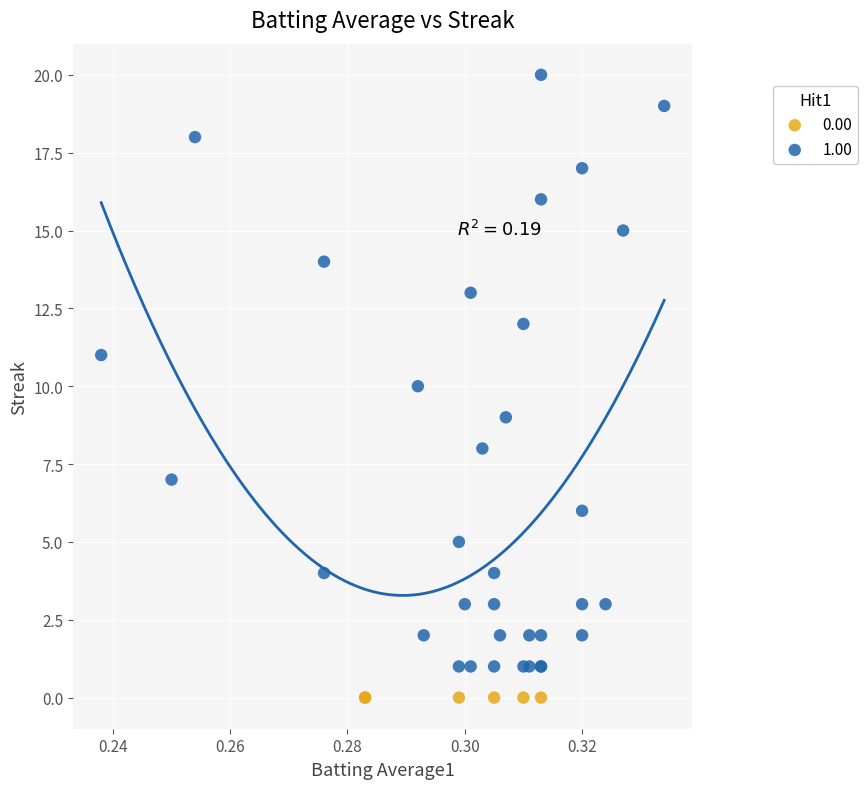

Which series contains the highest Y value?

1.00